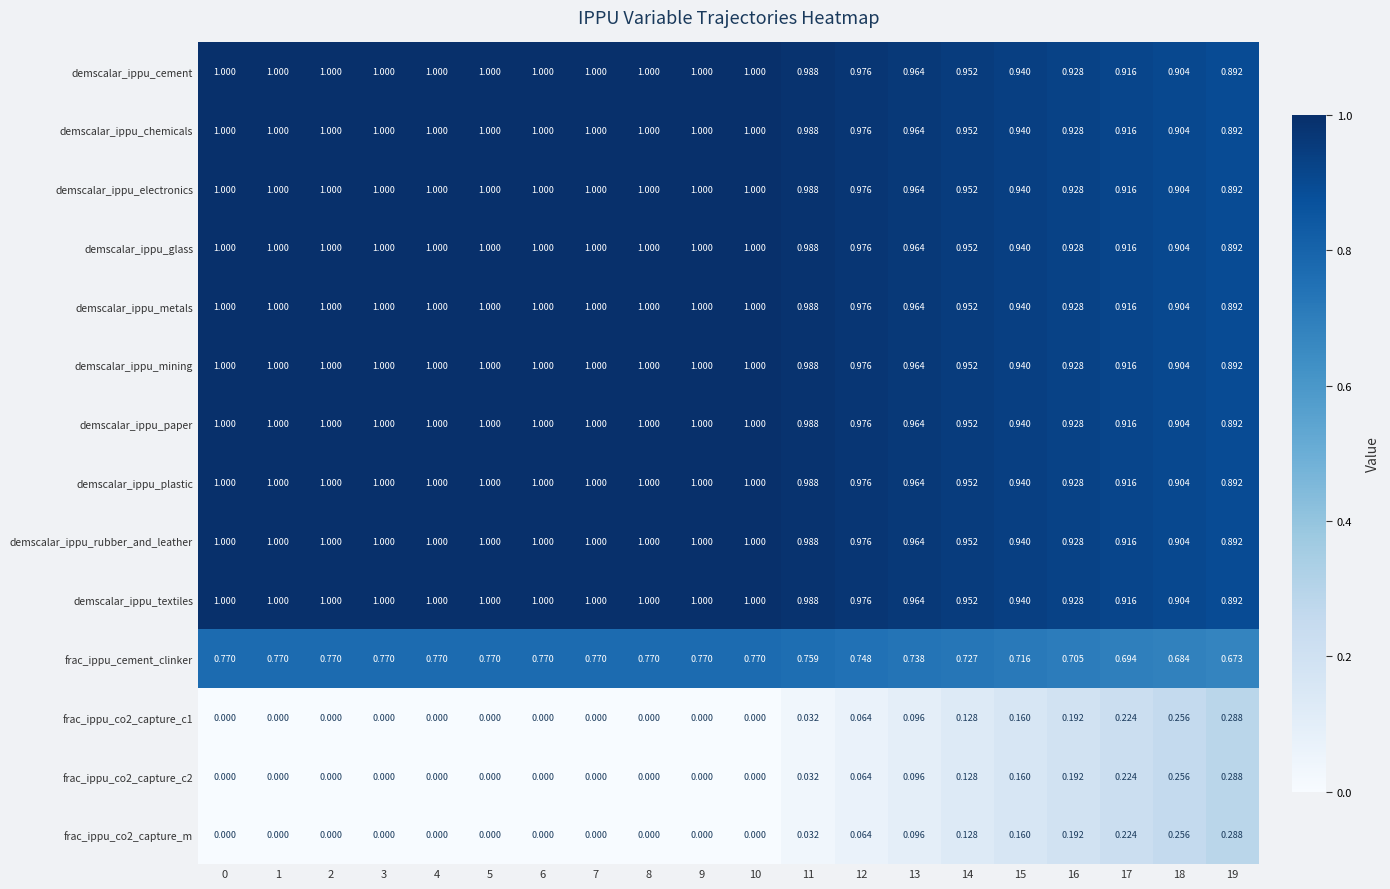

Is the value of frac_ippu_co2_capture_c1 at 10 greater than the value of demscalar_ippu_glass at 11?

No